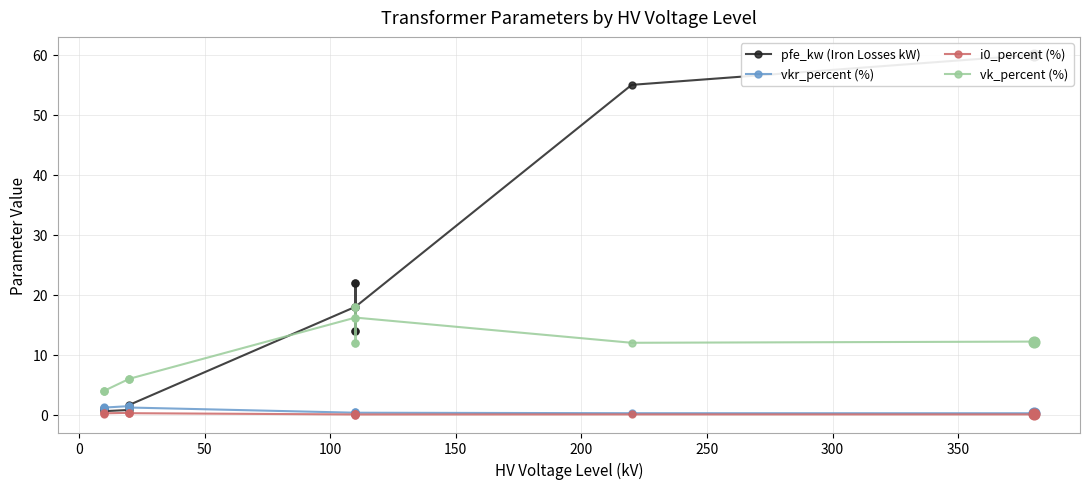

Is the value of pfe_kw (Iron Losses kW) at 50 greater than the value of i0_percent (%) at 250?

Yes